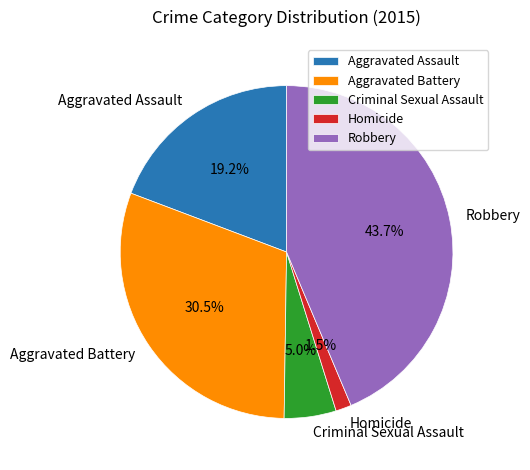

To the nearest percent, what is the average slice percentage?

20%